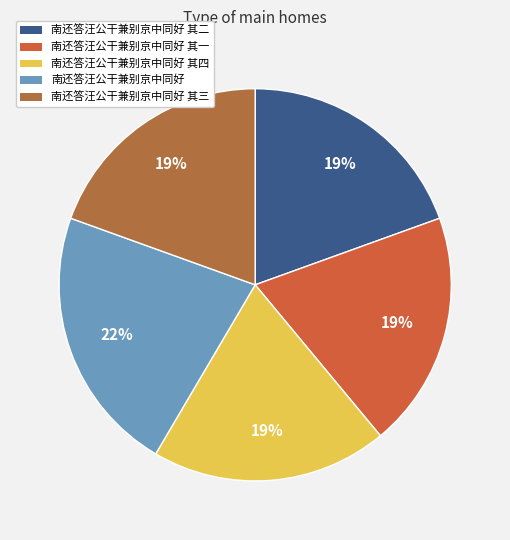

How many segments does this pie chart have?

5